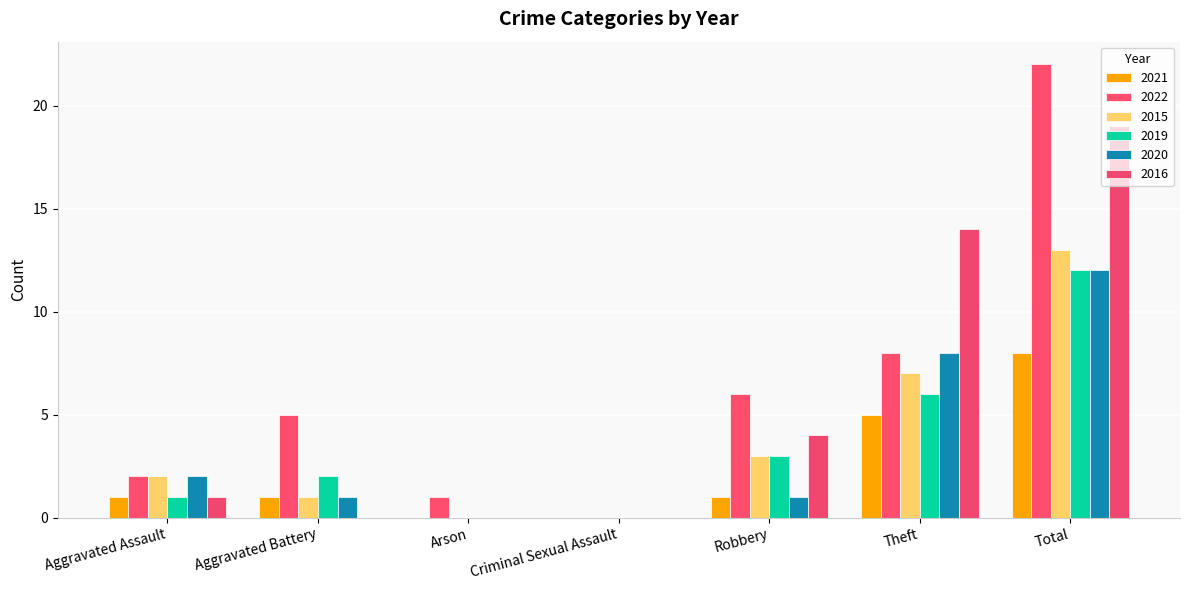

Rank the categories by 2020 value from lowest to highest.

Arson, Criminal Sexual Assault, Aggravated Battery, Robbery, Aggravated Assault, Theft, Total